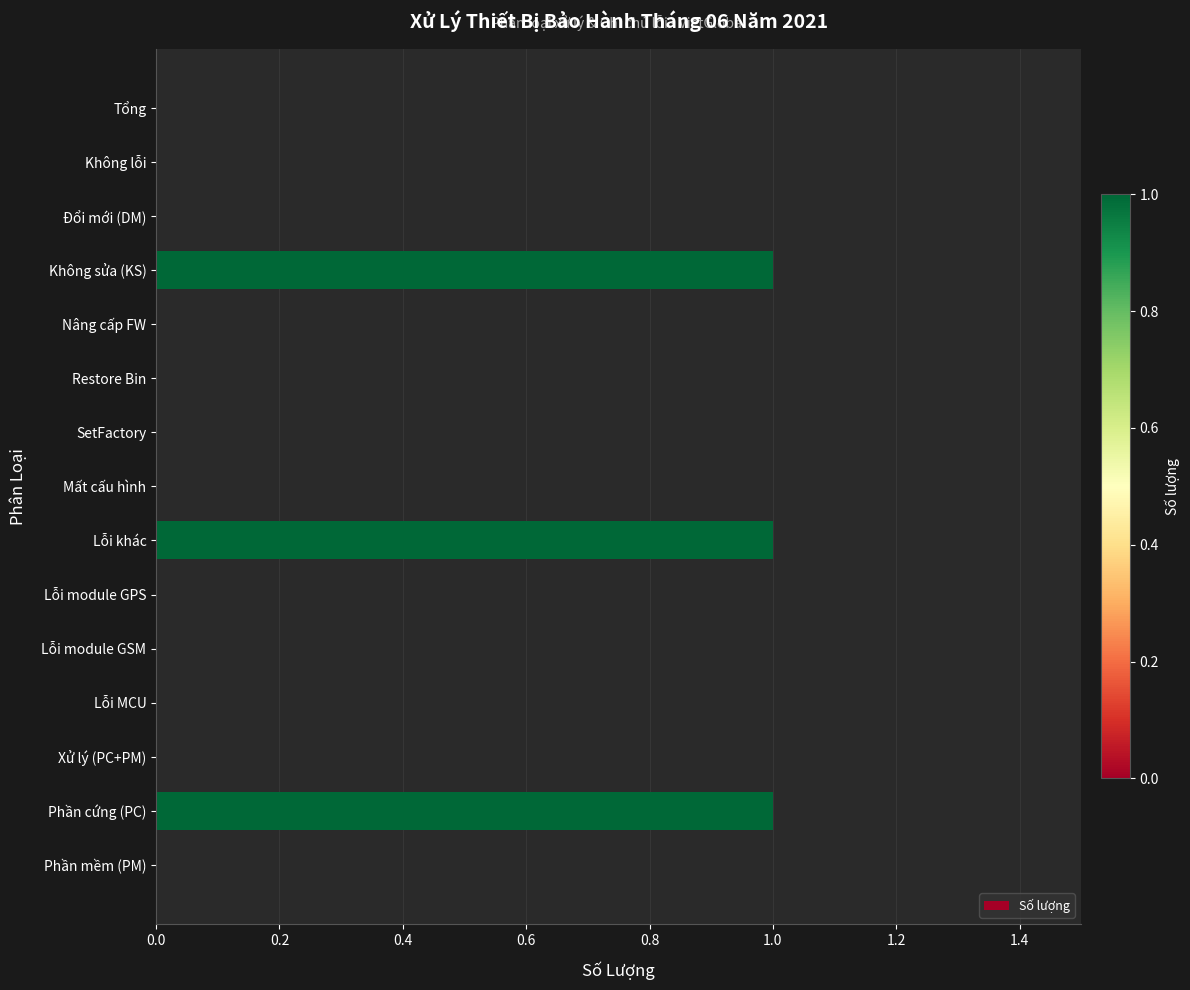

Is it true that the value at Không sửa (KS) is 1?

True